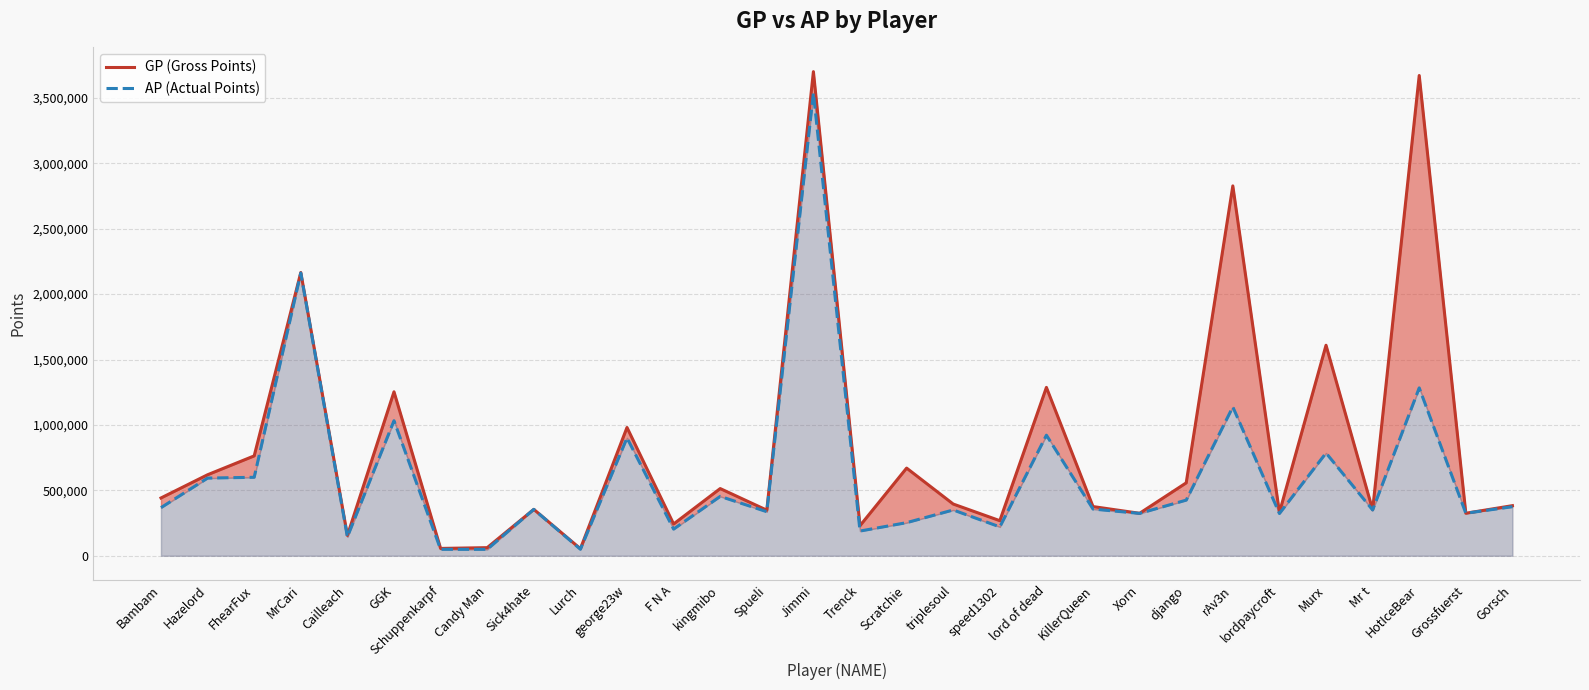

Which series has the largest range (max minus min)?

GP (Gross Points)